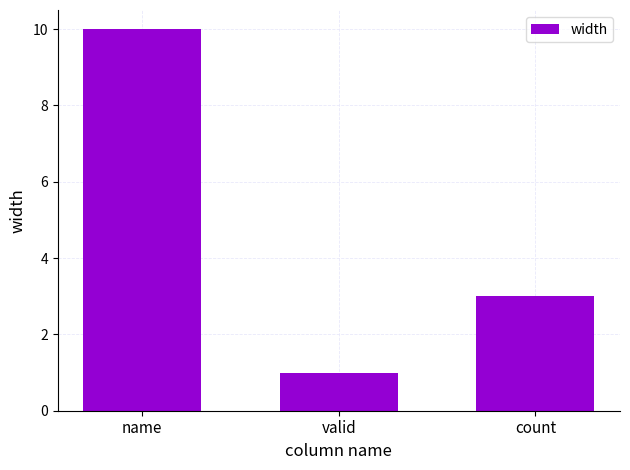

Reading left to right, extract all data points from this chart.

10	1	3